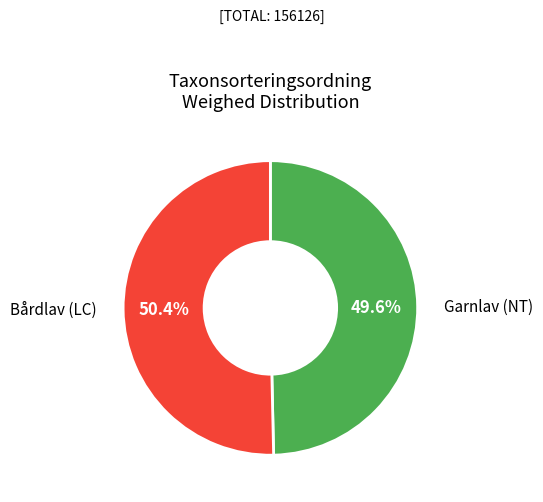

Is there a majority slice in this chart?

Yes